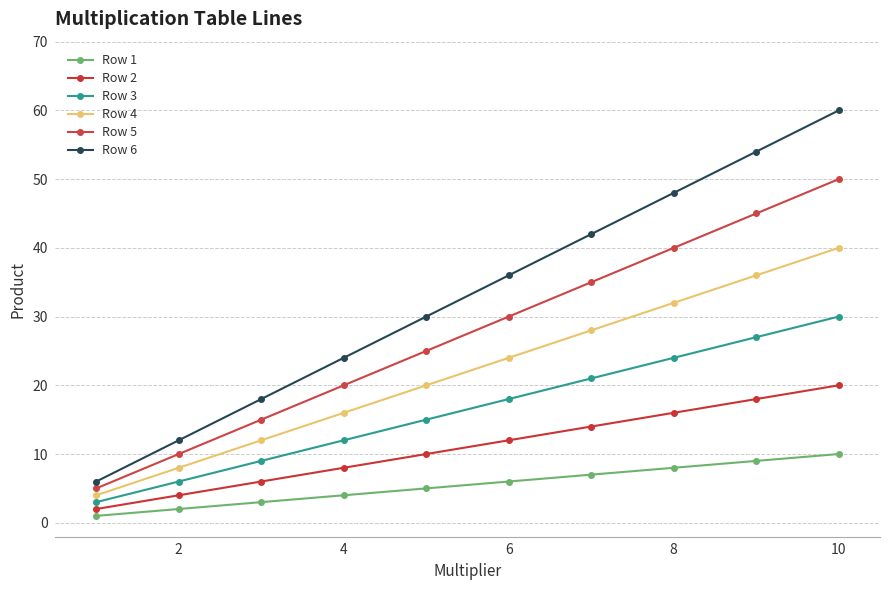

How many Row 3 values are between 9 and 24?

6